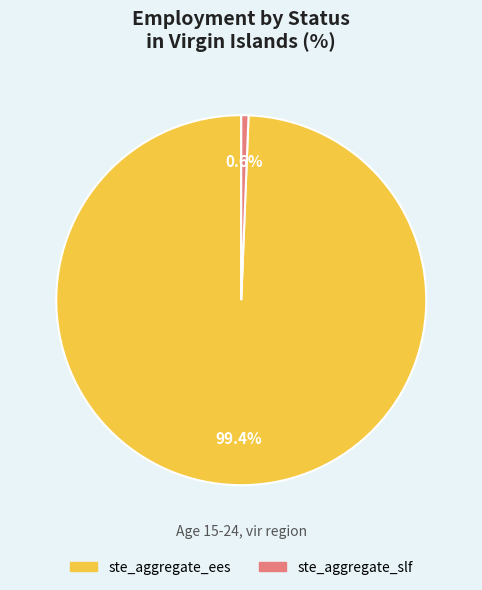

Between ste_aggregate_ees and ste_aggregate_slf, which is larger?

ste_aggregate_ees